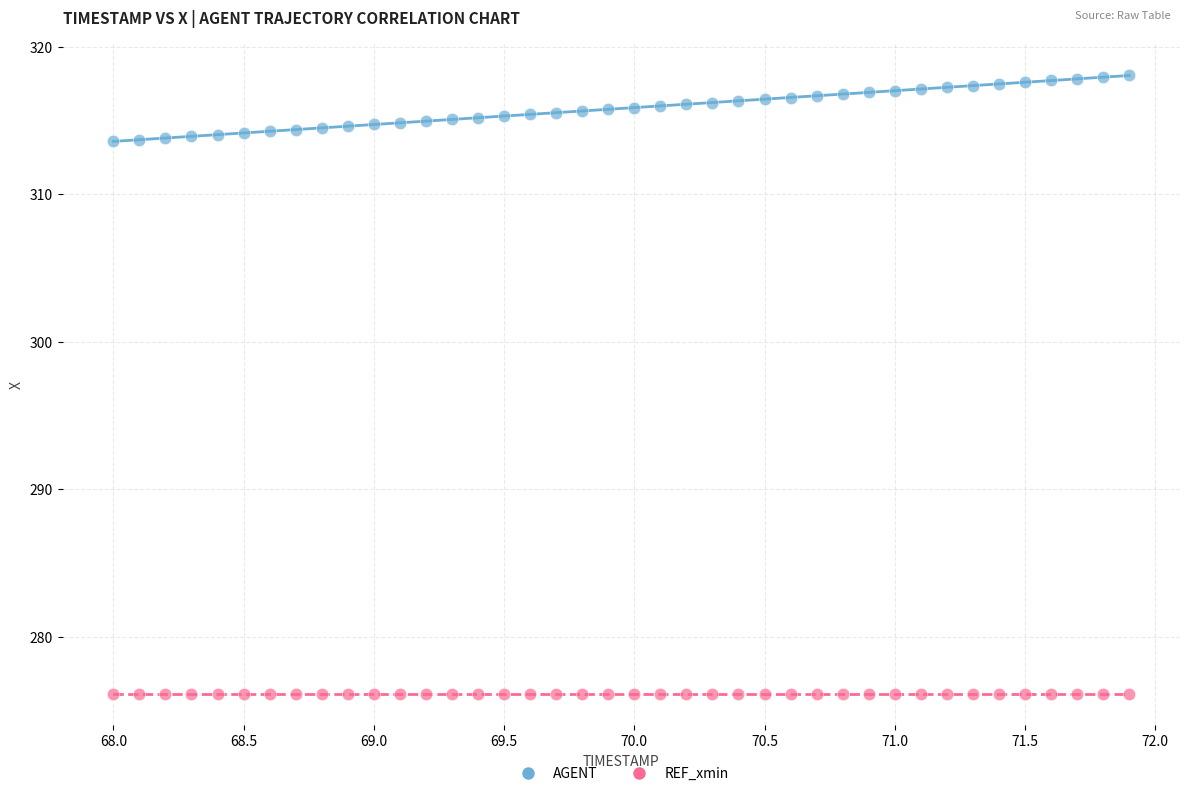

Which series contains the highest Y value?

AGENT